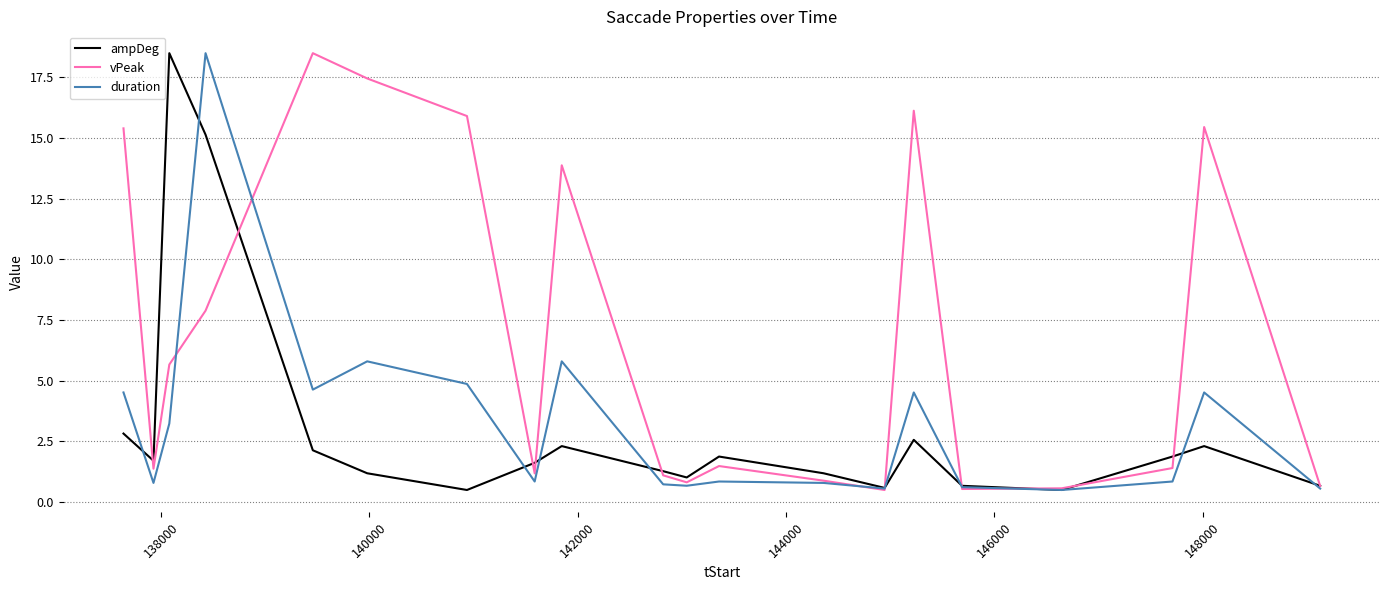

What is the minimum value shown in the chart?

0.5